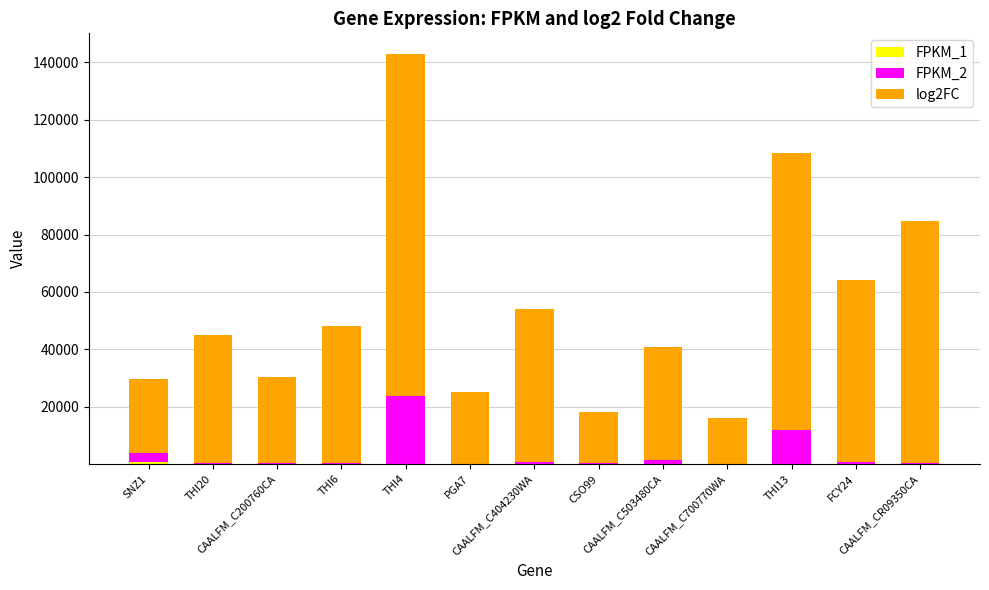

Are the bars horizontal?

No